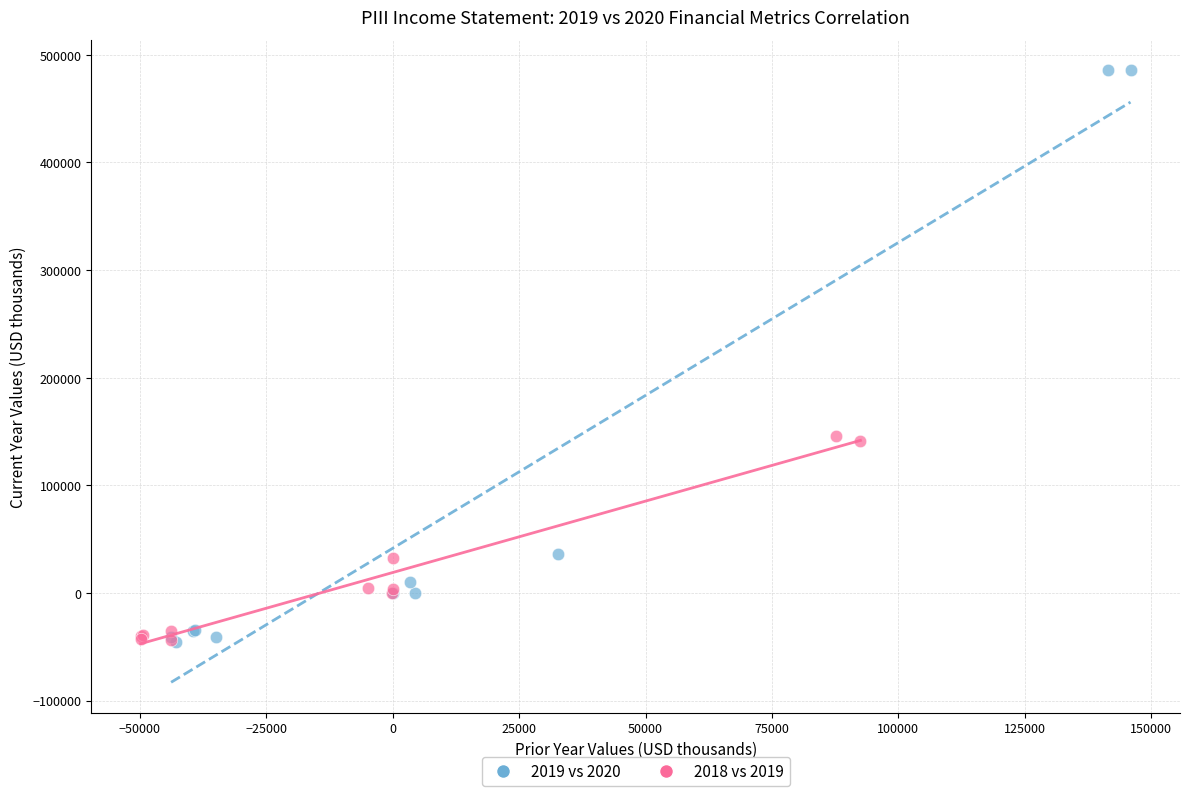

Which series contains the highest Y value?

2019 vs 2020